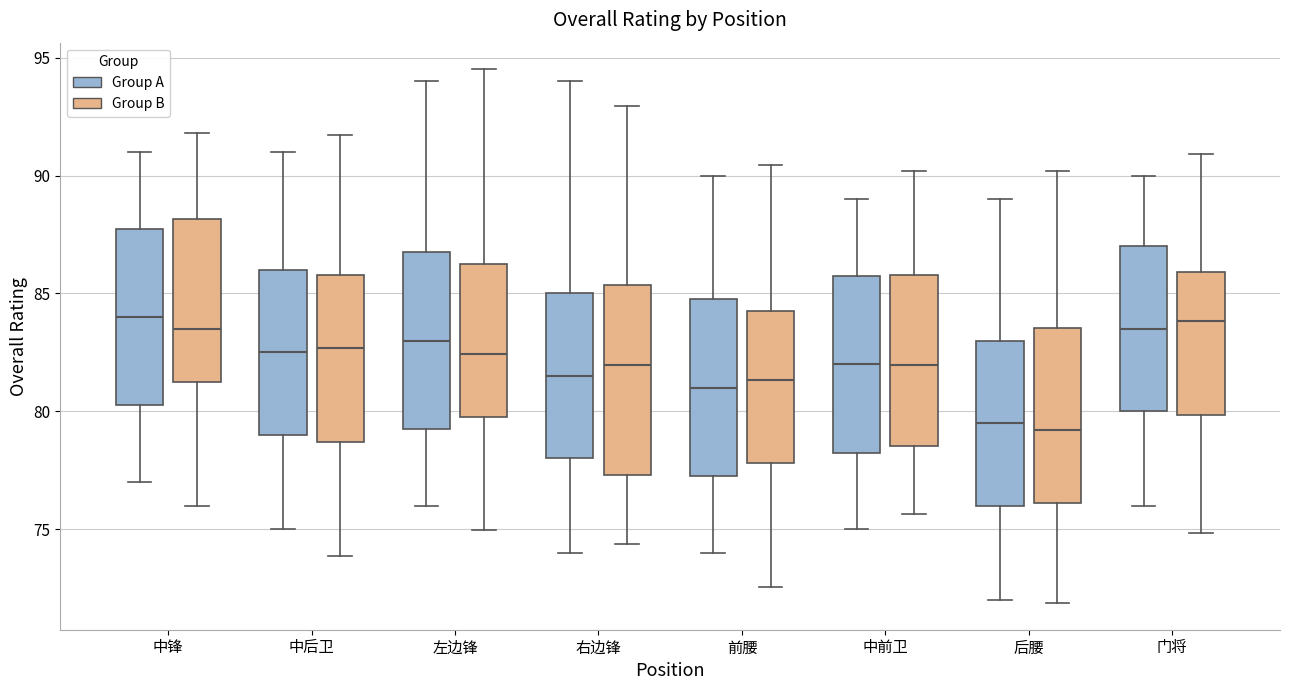

Reading left to right, transcribe this box plot: for each box, give where its median line is, the range the box spans, and where its two whiskers end, as read against the y-axis. The values are not printed on the chart, so give them approximately, as read against the axis.

中锋 (Group A): median 84.0, box 80.5 to 88.0, whiskers 77.0 to 91.0
中锋 (Group B): median 83.5, box 81.0 to 88.0, whiskers 76.0 to 92.0
中后卫 (Group A): median 82.5, box 79.0 to 86.0, whiskers 75.0 to 91.0
中后卫 (Group B): median 82.5, box 78.5 to 86.0, whiskers 74.0 to 91.5
左边锋 (Group A): median 83.0, box 79.5 to 87.0, whiskers 76.0 to 94.0
左边锋 (Group B): median 82.5, box 80.0 to 86.5, whiskers 75.0 to 94.5
右边锋 (Group A): median 81.5, box 78.0 to 85.0, whiskers 74.0 to 94.0
右边锋 (Group B): median 82.0, box 77.5 to 85.5, whiskers 74.5 to 93.0
前腰 (Group A): median 81.0, box 77.5 to 85.0, whiskers 74.0 to 90.0
前腰 (Group B): median 81.5, box 78.0 to 84.5, whiskers 72.5 to 90.5
中前卫 (Group A): median 82.0, box 78.5 to 86.0, whiskers 75.0 to 89.0
中前卫 (Group B): median 82.0, box 78.5 to 86.0, whiskers 75.5 to 90.0
后腰 (Group A): median 79.5, box 76.0 to 83.0, whiskers 72.0 to 89.0
后腰 (Group B): median 79.0, box 76.0 to 83.5, whiskers 72.0 to 90.0
门将 (Group A): median 83.5, box 80.0 to 87.0, whiskers 76.0 to 90.0
门将 (Group B): median 84.0, box 80.0 to 86.0, whiskers 75.0 to 91.0